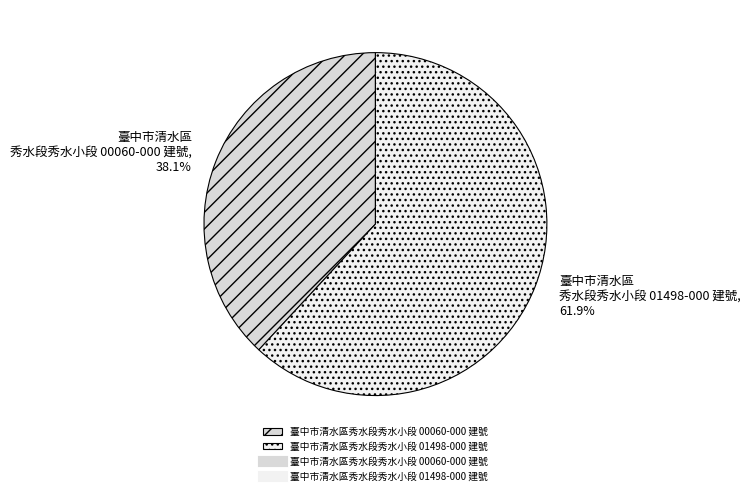

Is there any slice that represents more than half of the pie?

Yes